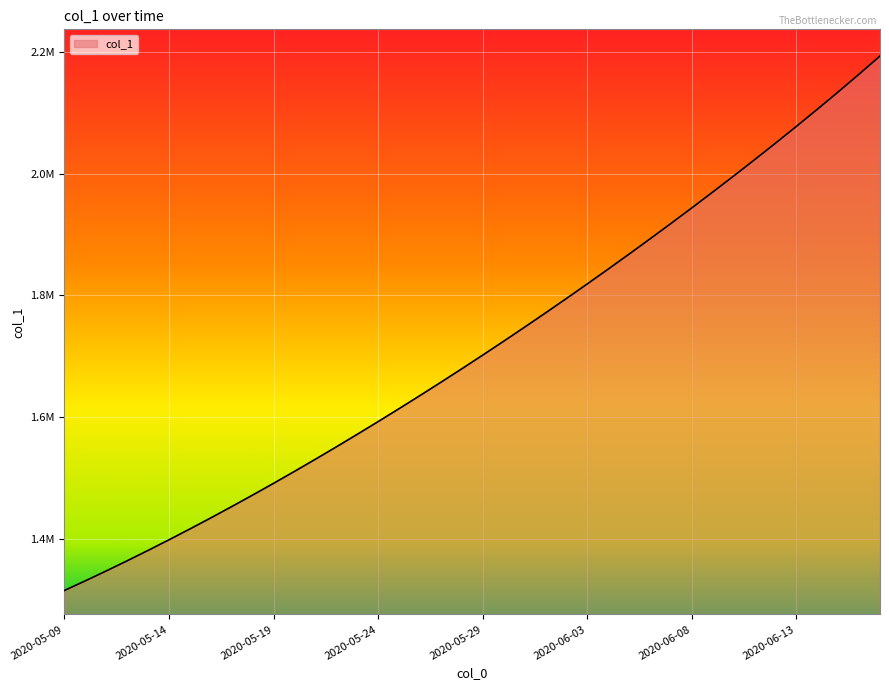

Reading left to right, list all the values displayed in this chart.

1315099.0	1330941.6	1347197.2	1363857.9	1380917.0	1398365.8	1416195.4	1434398.8	1452968.0	1471894.0	1491172.1	1510796.2	1530759.4	1551053.9	1571671.5	1592604.1	1613845.5	1635391.5	1657240.6	1679393.9	1701853.6	1724622.9	1747703.8	1771098.0	1794806.8	1818831.0	1843172.0	1867832.5	1892816.1	1918129.2	1943781.1	1969784.4	1996155.0	2022912.8	2050082.5	2077693.0	2105779.0	2134382.5	2163556.0	2193362.5